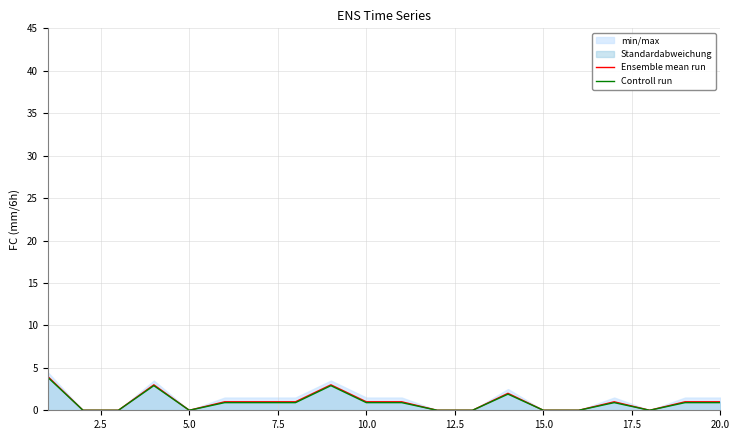

Rank the series by their average value, from lowest to highest.

Controll run, Ensemble mean run